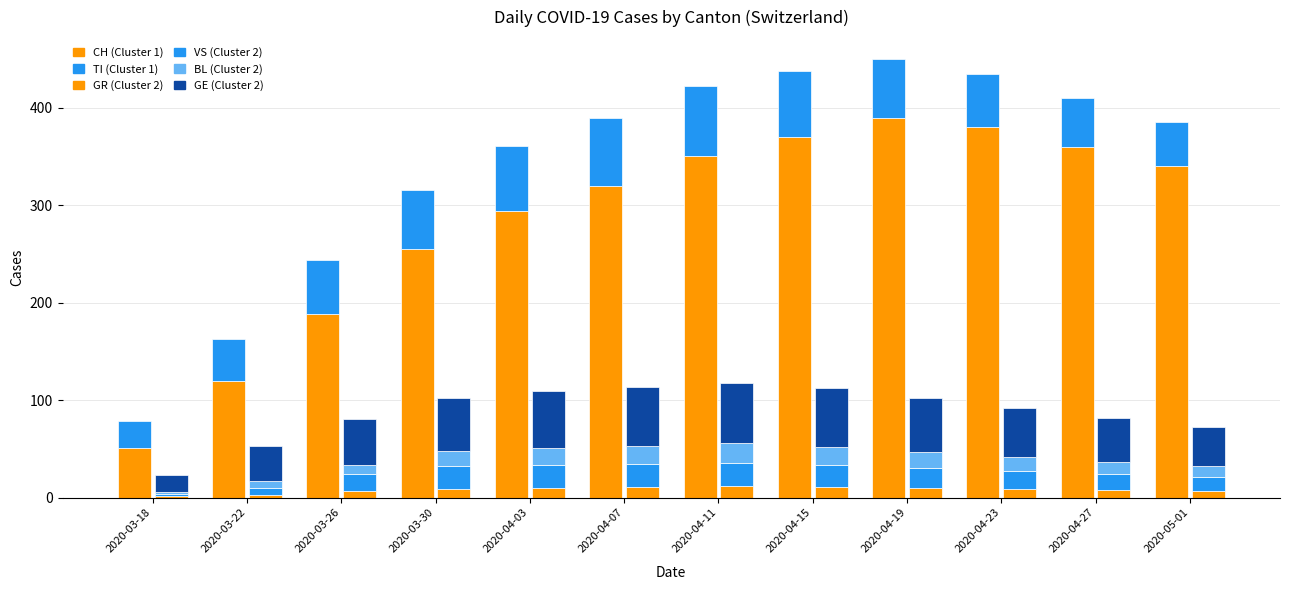

Which series changed the most between 2020-03-22 and 2020-04-23?

CH